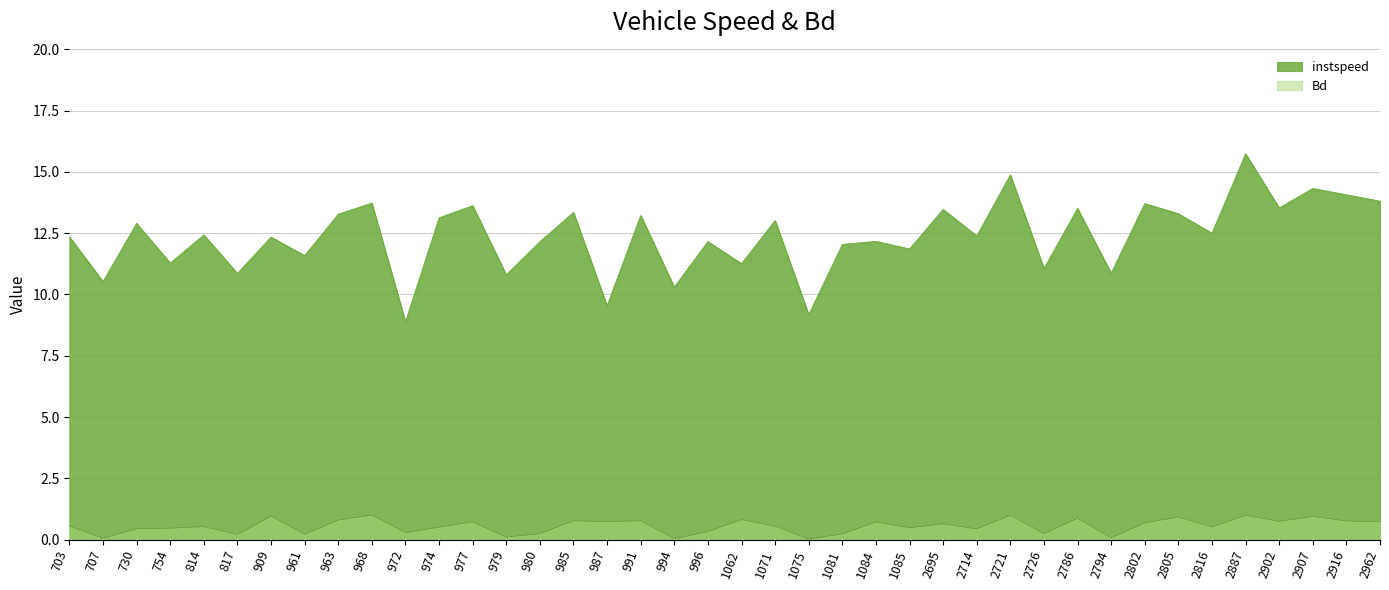

At how many categories does at least one series exceed 11?

32